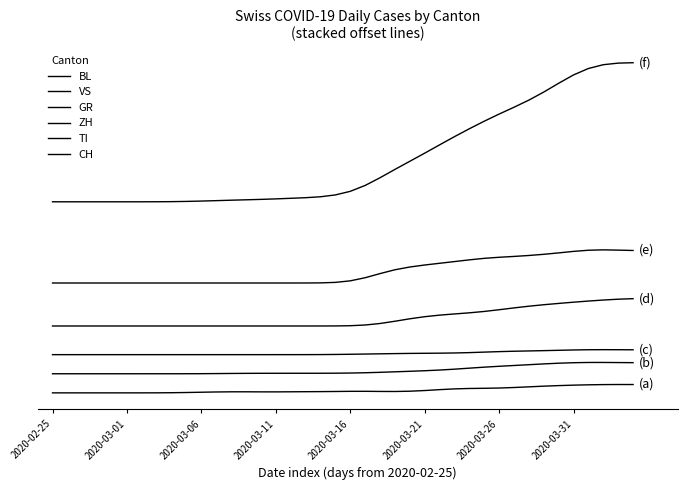

Is this an area chart (filled region under the line)?

No